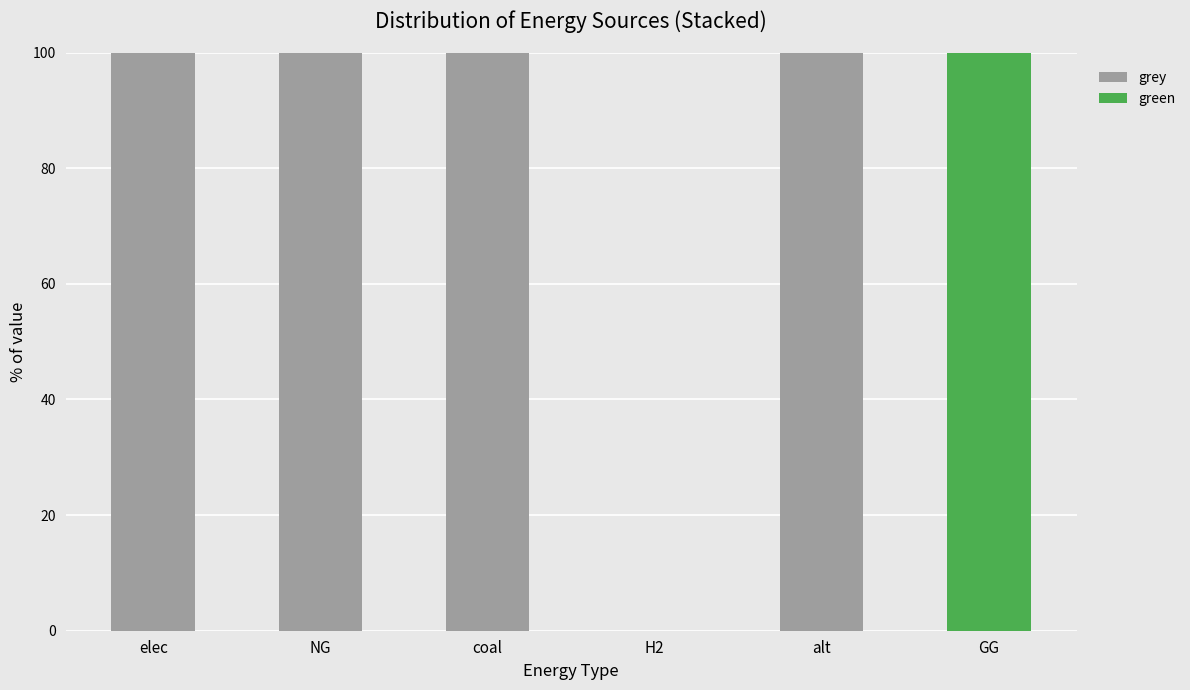

What is the total value across all series at alt?

100